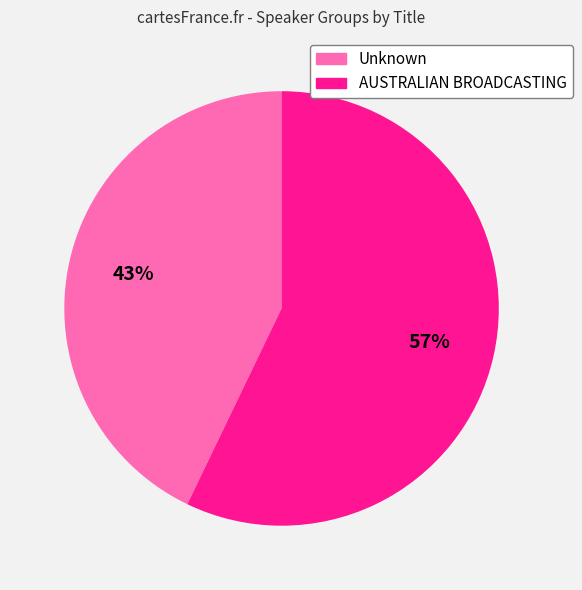

What is the smallest slice in the pie chart?

Unknown